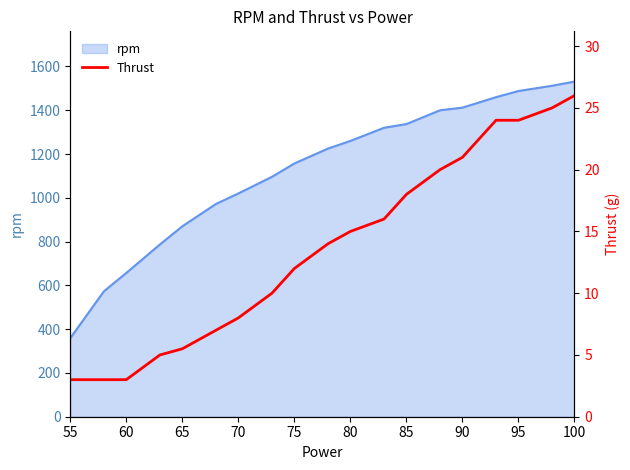

Is it true that rpm equals 657 at 60?

True